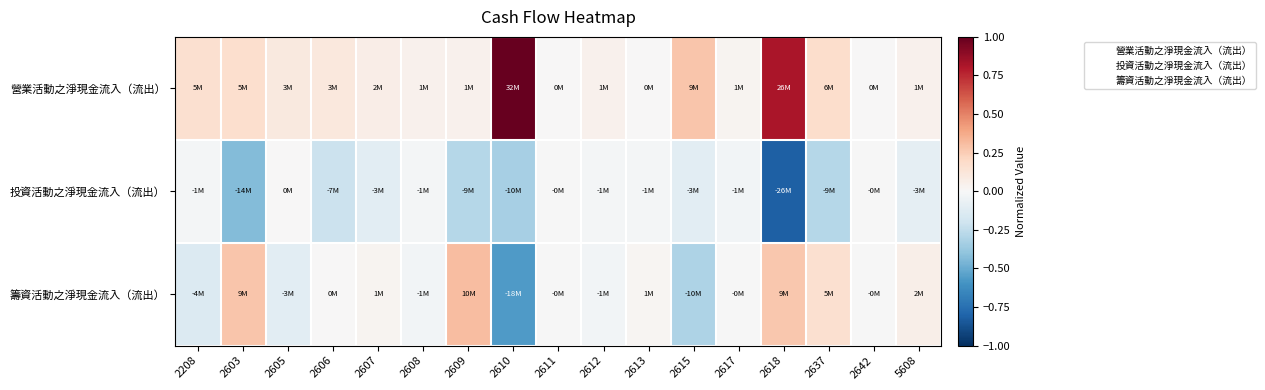

Which series changed the most between 2605 and 2613?

籌資活動之淨現金流入（流出）